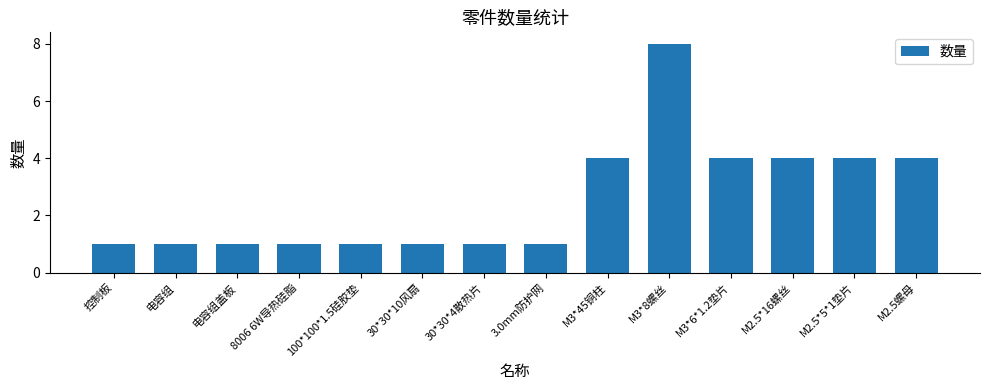

What is the sum of the values at 电容组盖板 and M2.5螺母?

5